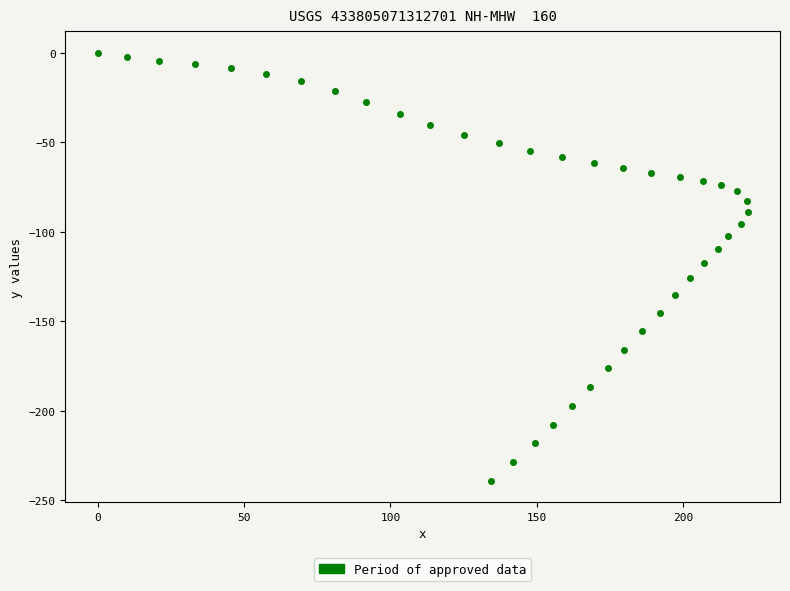

What is the range of Y values (max minus min)?

239.2